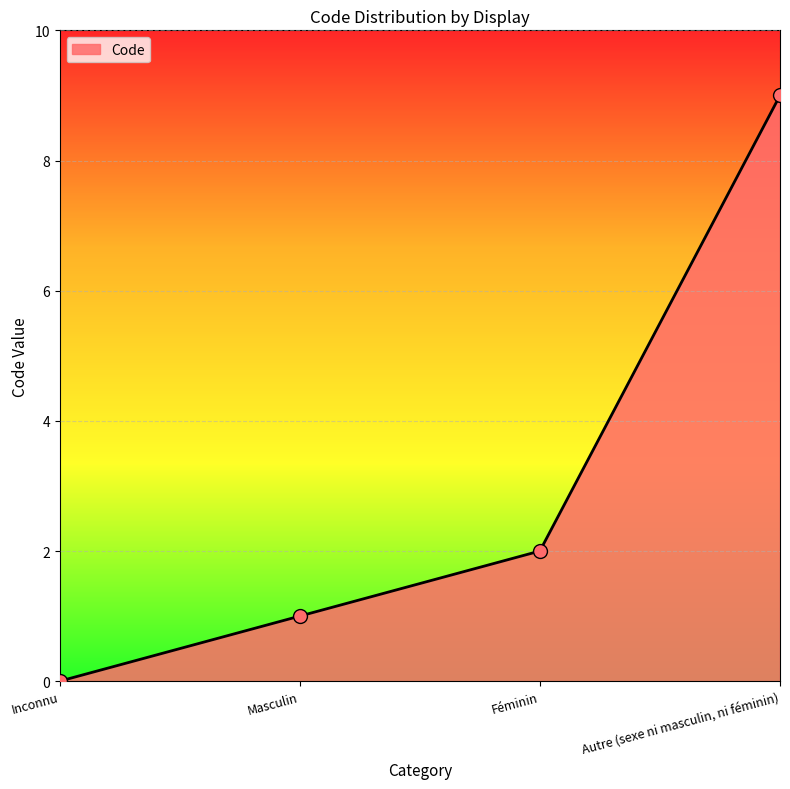

Which has a higher value, Autre (sexe ni masculin, ni féminin) or Masculin?

Autre (sexe ni masculin, ni féminin)